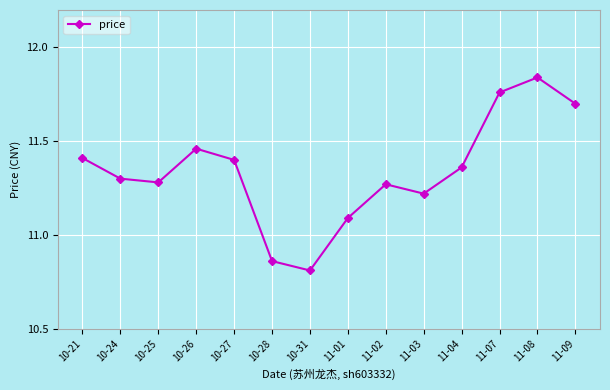

What is the sum of all values?

158.8